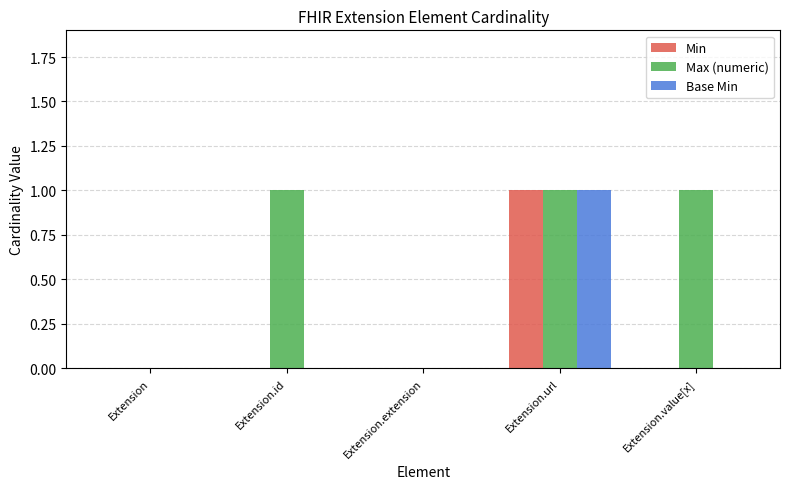

Reading right to left, list all the values displayed in this chart.

Min: Extension.value[x]=0	Extension.url=1	Extension.extension=0	Extension.id=0	Extension=0
Max (numeric): Extension.value[x]=1	Extension.url=1	Extension.extension=0	Extension.id=1	Extension=0
Base Min: Extension.value[x]=0	Extension.url=1	Extension.extension=0	Extension.id=0	Extension=0